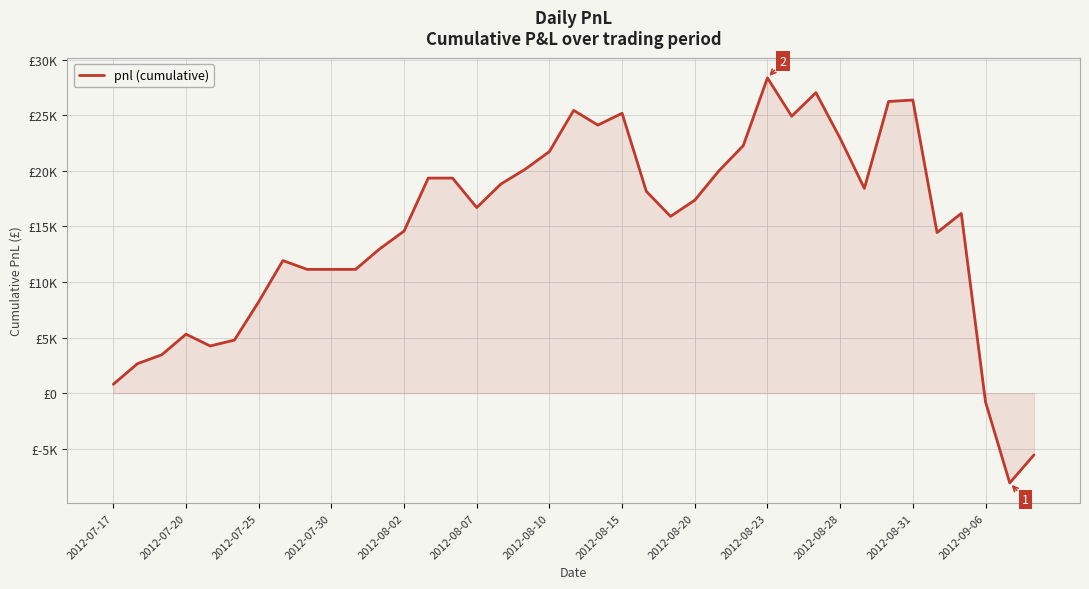

How many points are lower than both their immediate neighbors (excluding endpoints)?

8